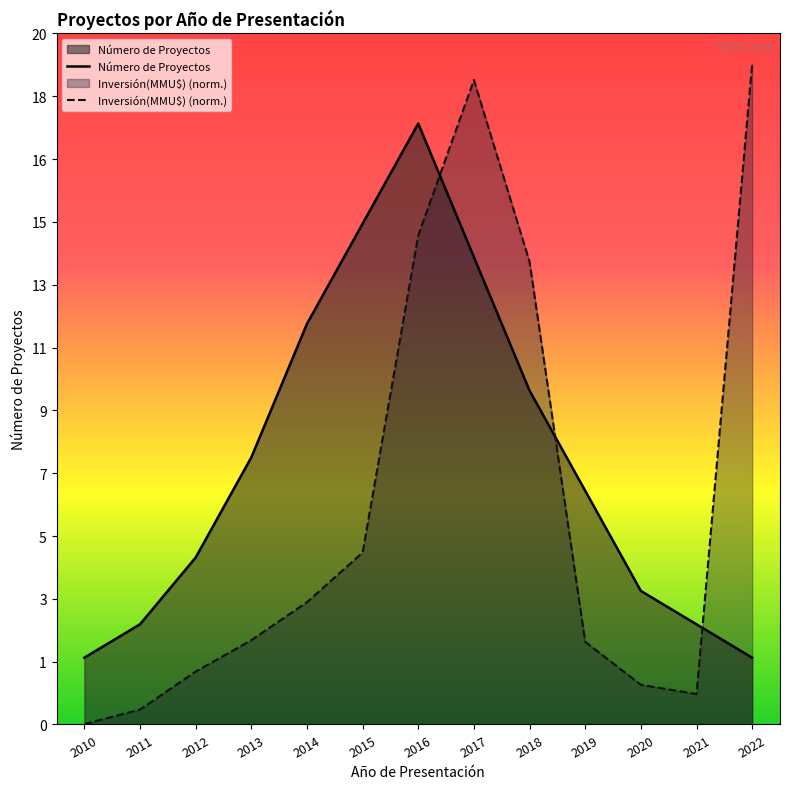

Rank the series by their maximum value, from lowest to highest.

Número de Proyectos, Inversión(MMU$) (norm.)